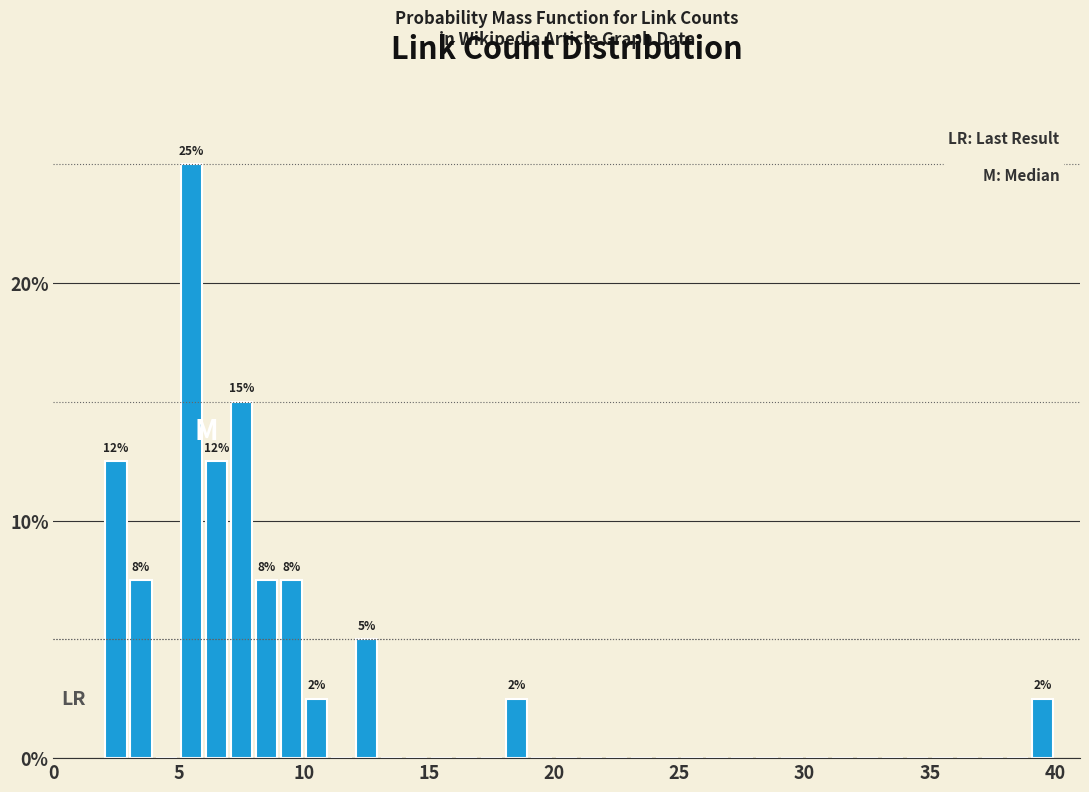

Read against the x-axis, roughly where is the centre of the tallest bar?

5.5